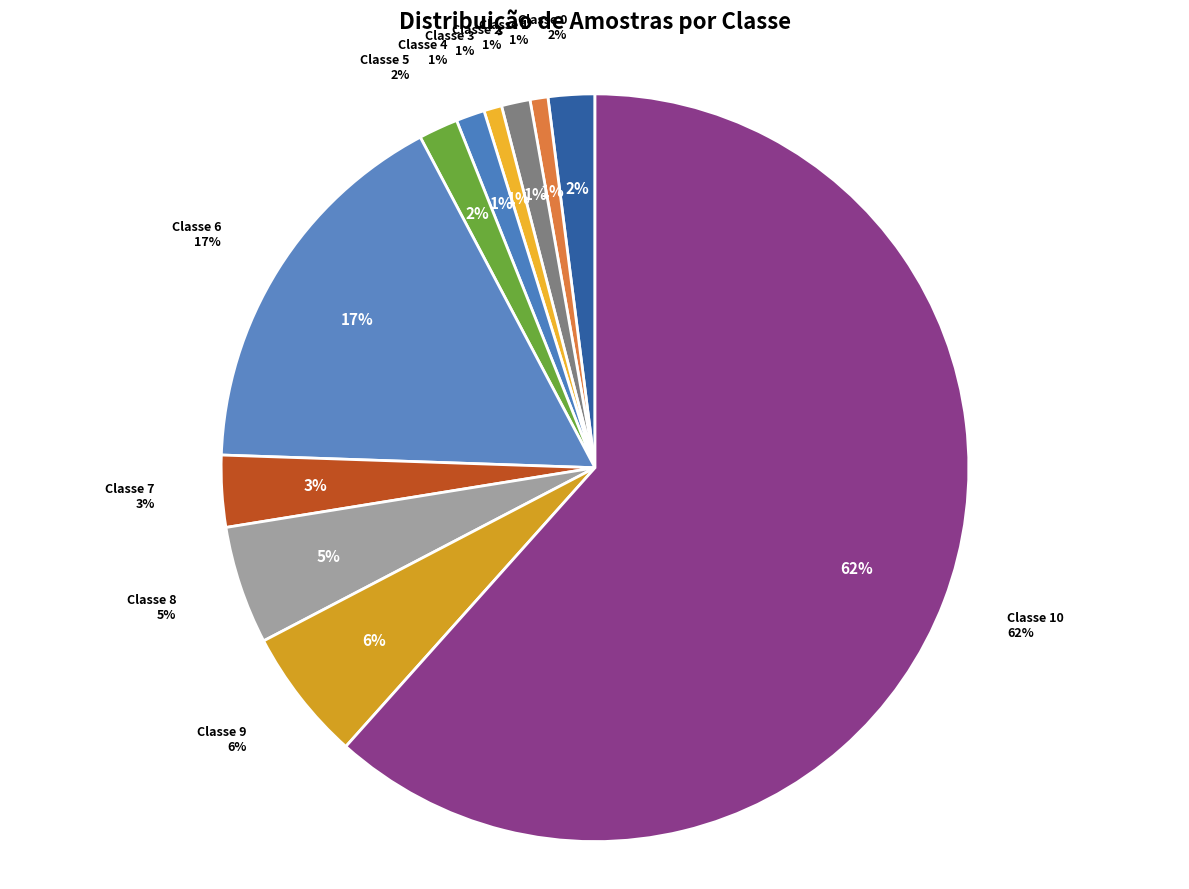

What is the total percentage of Classe 0 and Classe 4?

3.3%